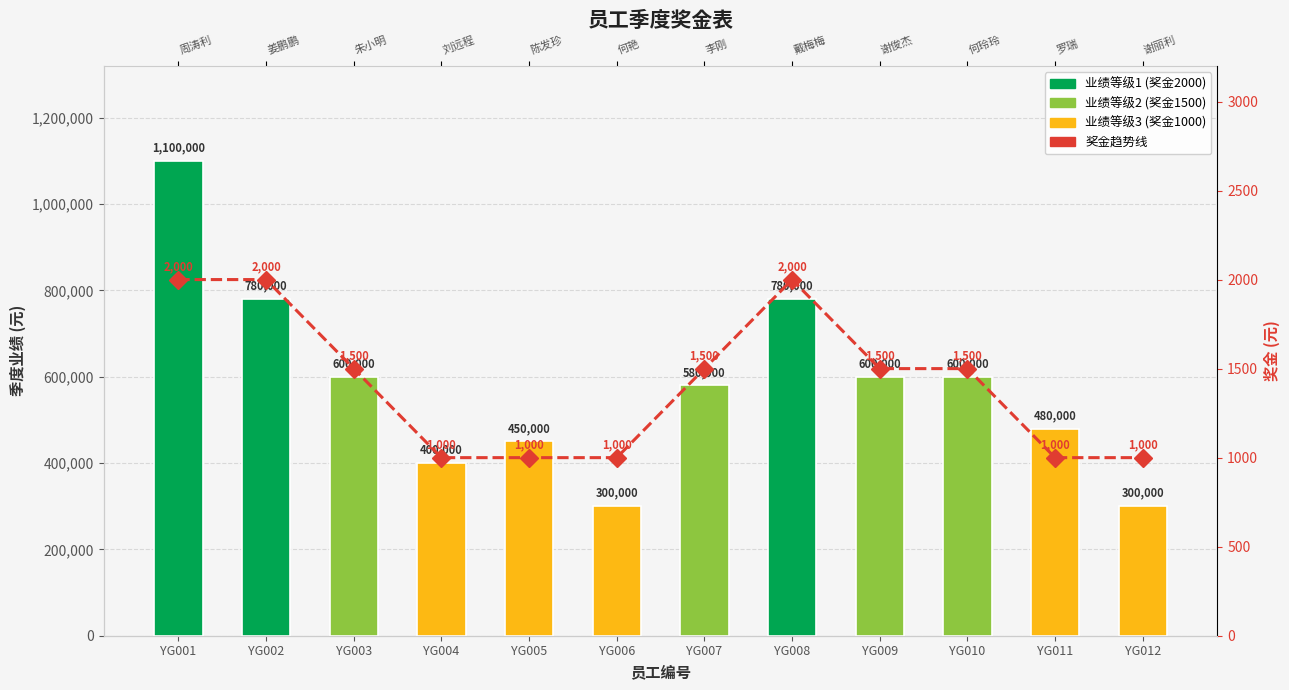

Which series has the largest total across all categories?

季度业绩